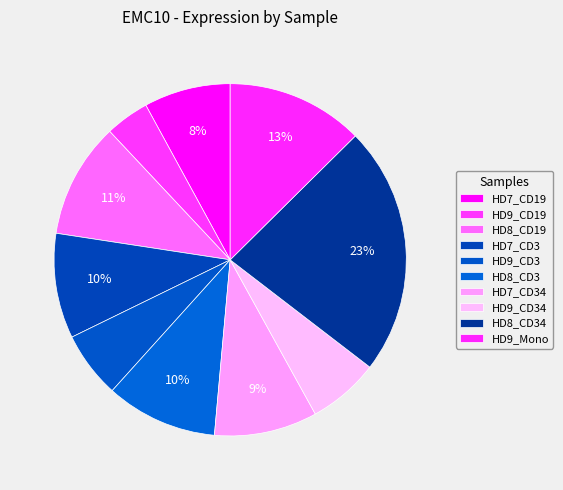

To the nearest percent, what portion does HD9_CD3 represent?

6%